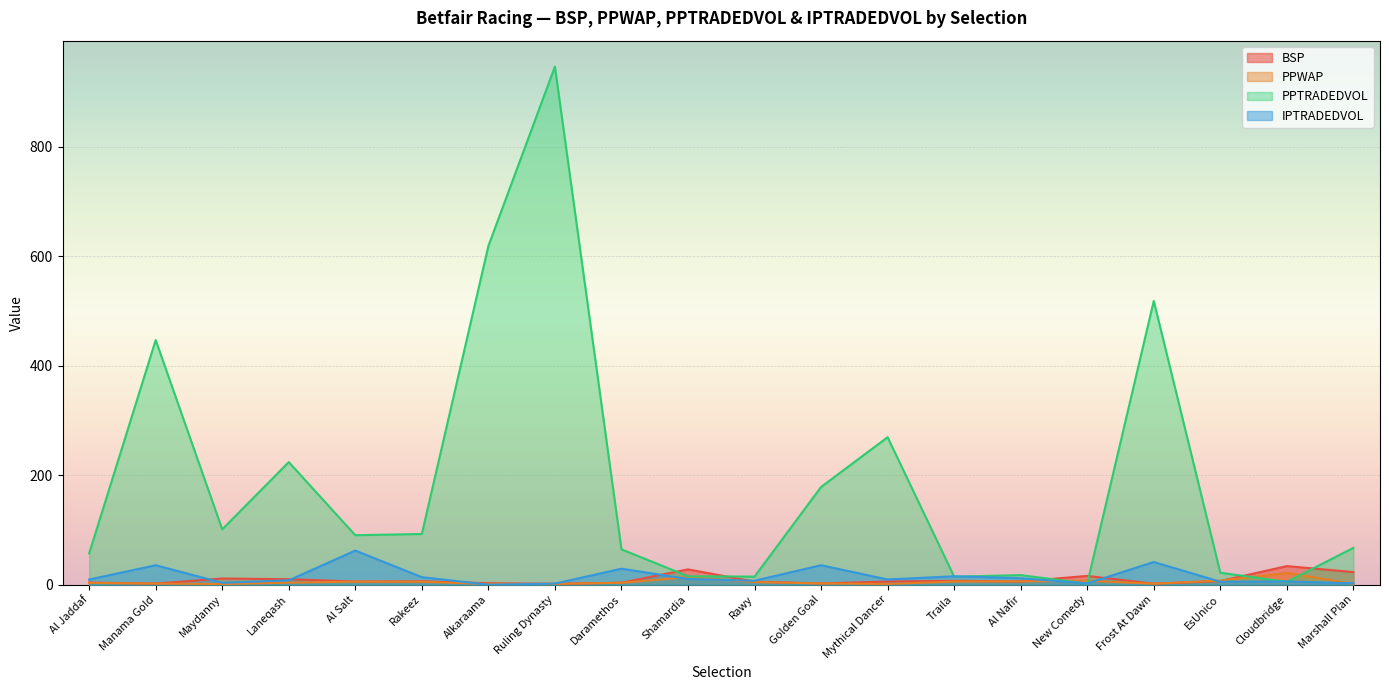

True or false: PPWAP and IPTRADEDVOL cross at least once.

True